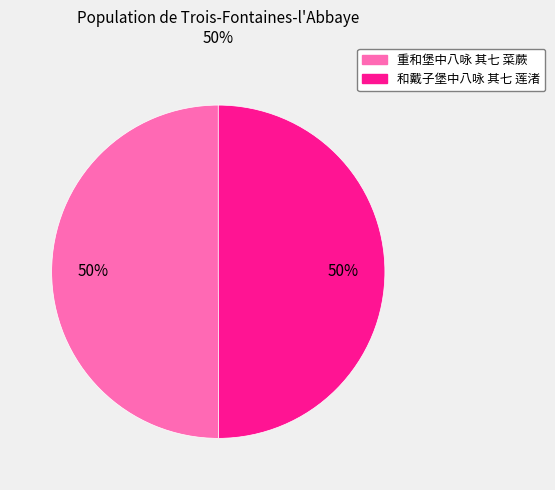

What percentage is the 和戴子堡中八咏 其七 莲渚 slice, to the nearest percent?

50%